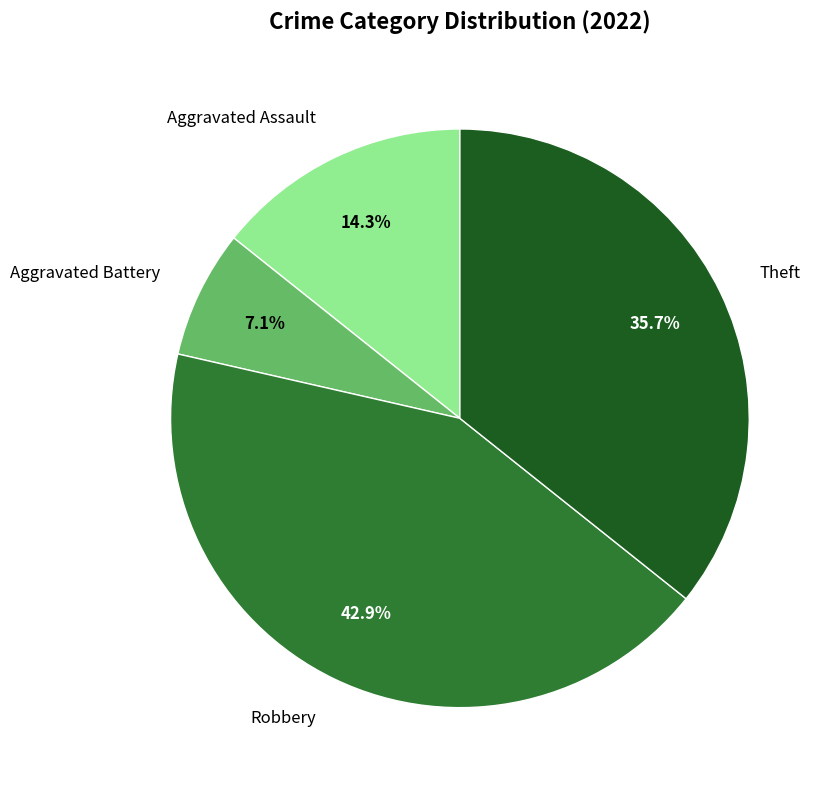

Is there a majority slice in this chart?

No